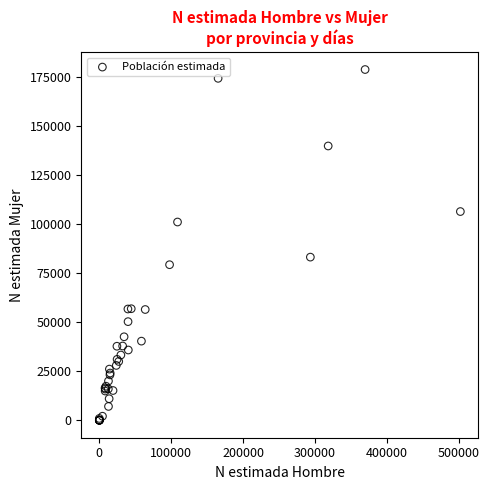

What Y value in the scatter plot is closest to 89285?

83040